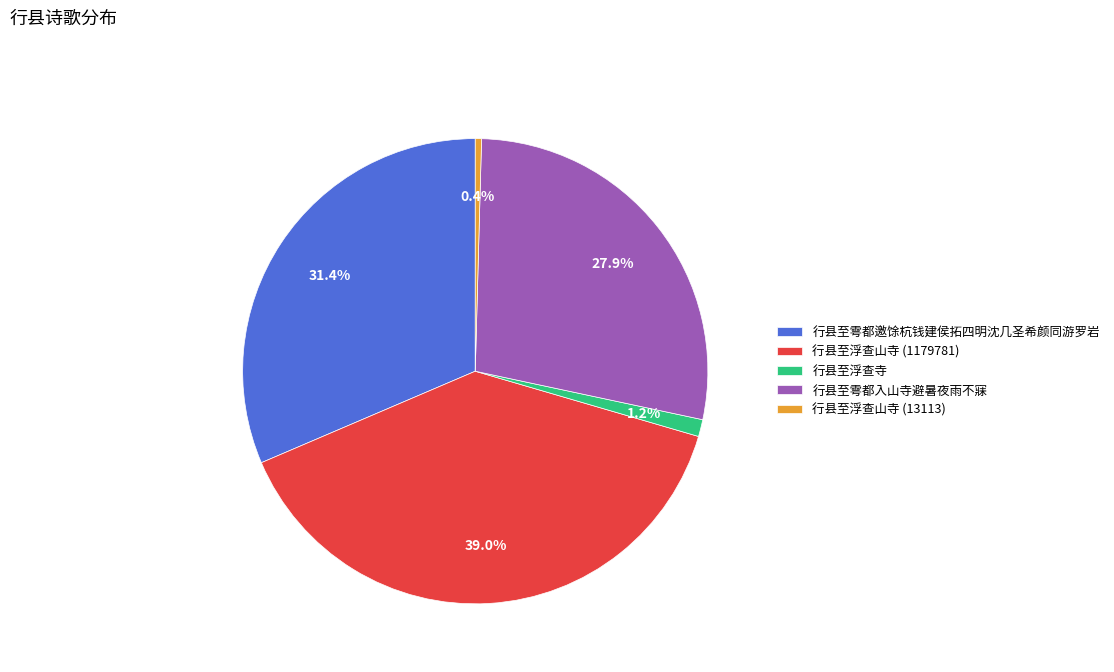

Which category has the smallest portion of the pie?

行县至浮查山寺 (13113)